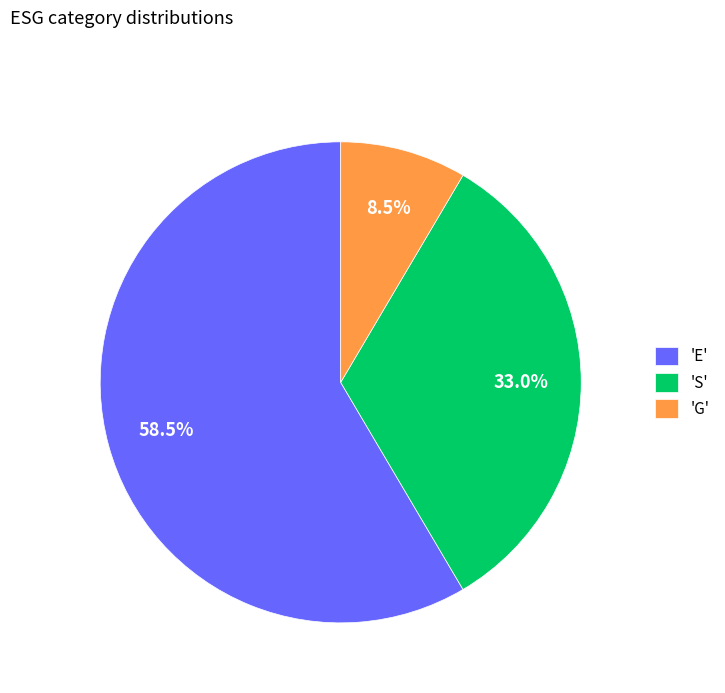

To the nearest percent, what is the difference between the largest and smallest slice percentages?

50%